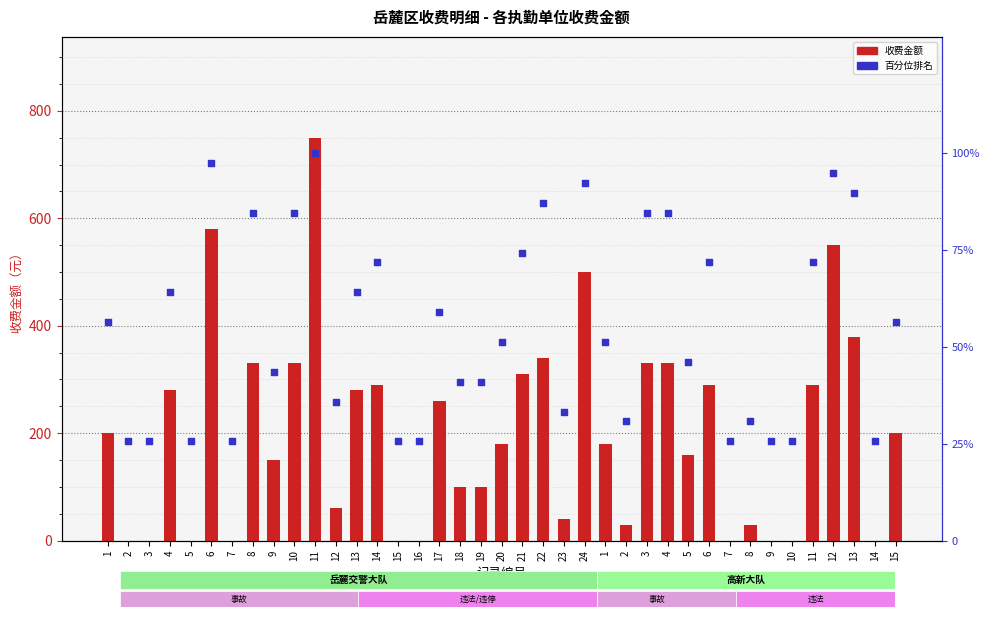

Which series reaches the minimum Y coordinate?

收费金额